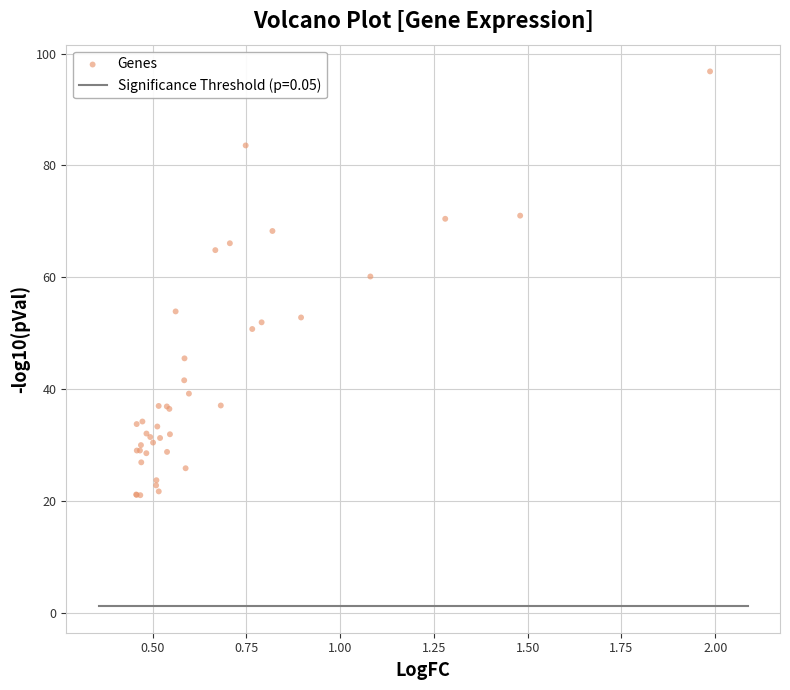

What Y value in the scatter plot is closest to 58?

60.2